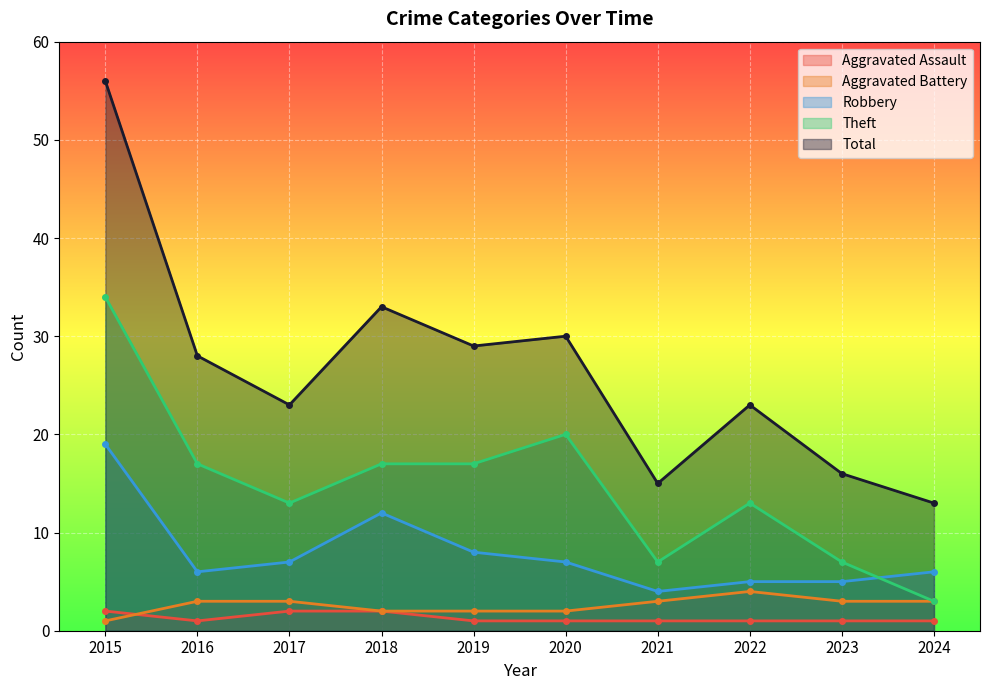

List the labels in order of Robbery value, smallest first.

2021, 2022, 2023, 2016, 2024, 2017, 2020, 2019, 2018, 2015